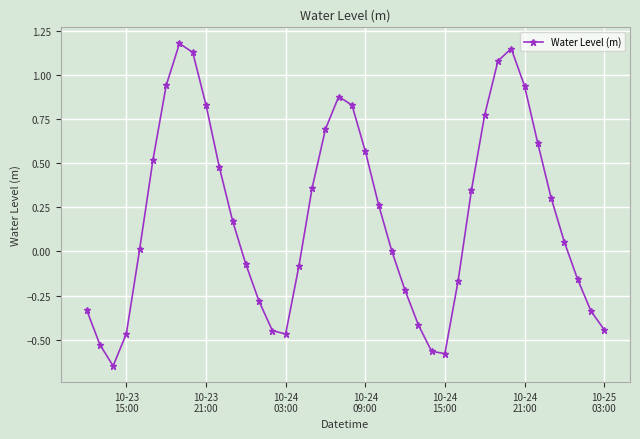

What is the sum of all values?

7.9